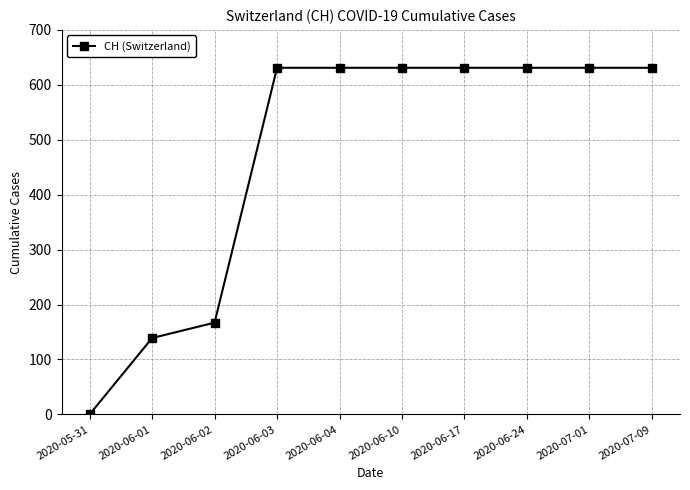

How many data points are less than 631?

3